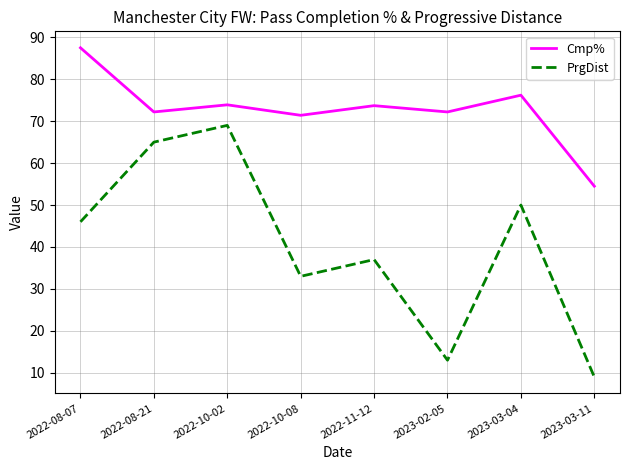

At which category does the chart reach its peak across all series?

2022-08-07